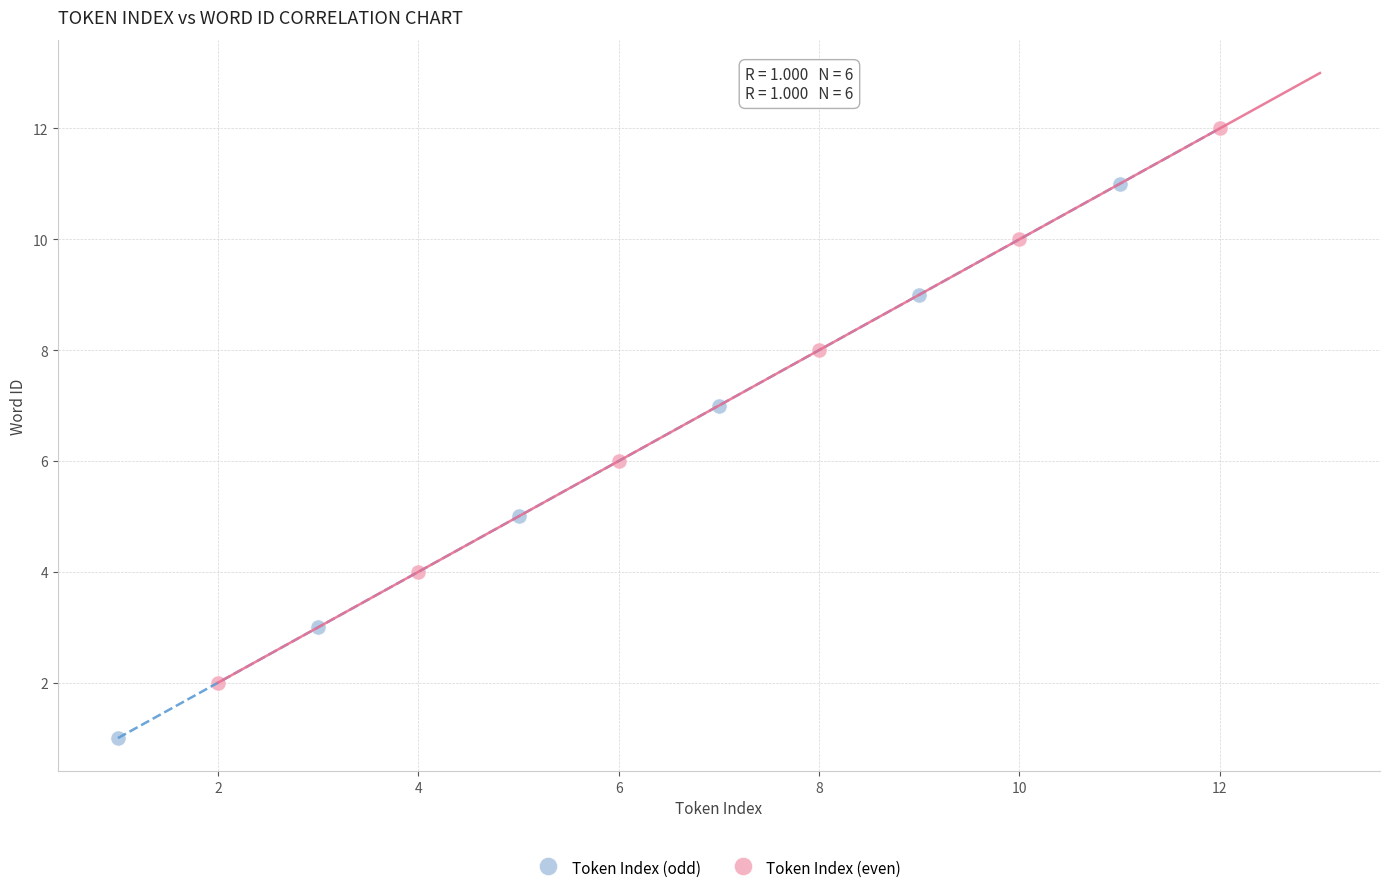

Which series reaches the maximum Y coordinate?

Token Index (even)